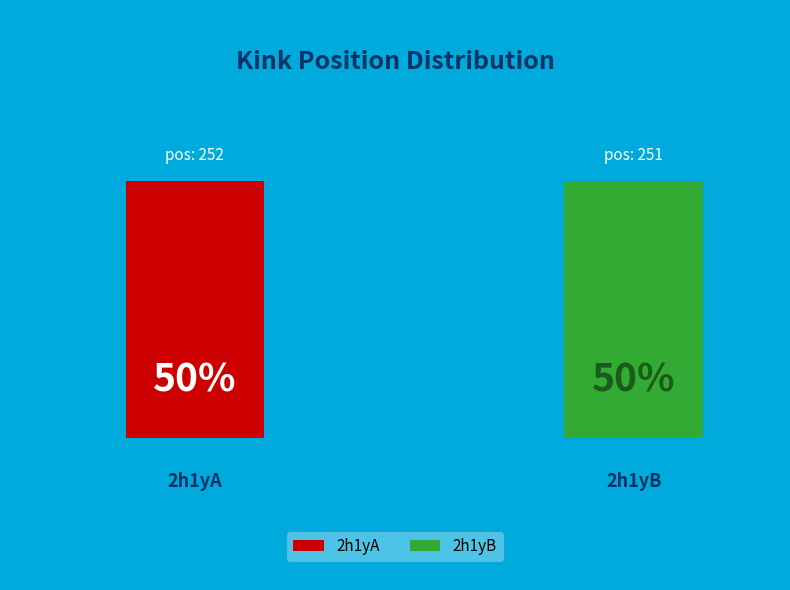

Count the number of slices in the pie.

2